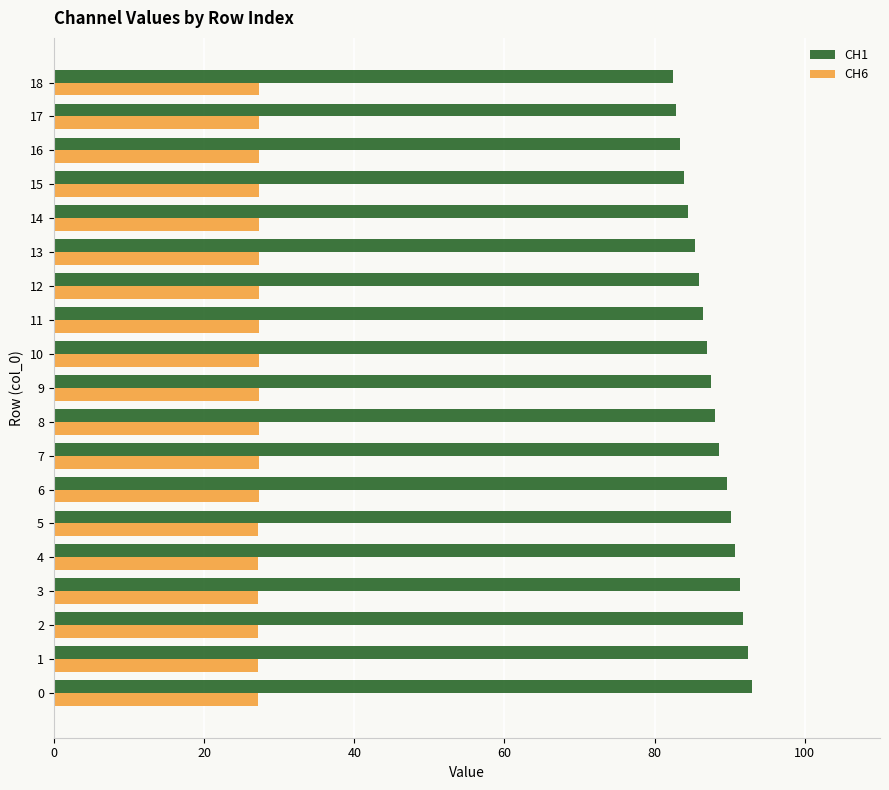

How many series are shown in this chart?

2